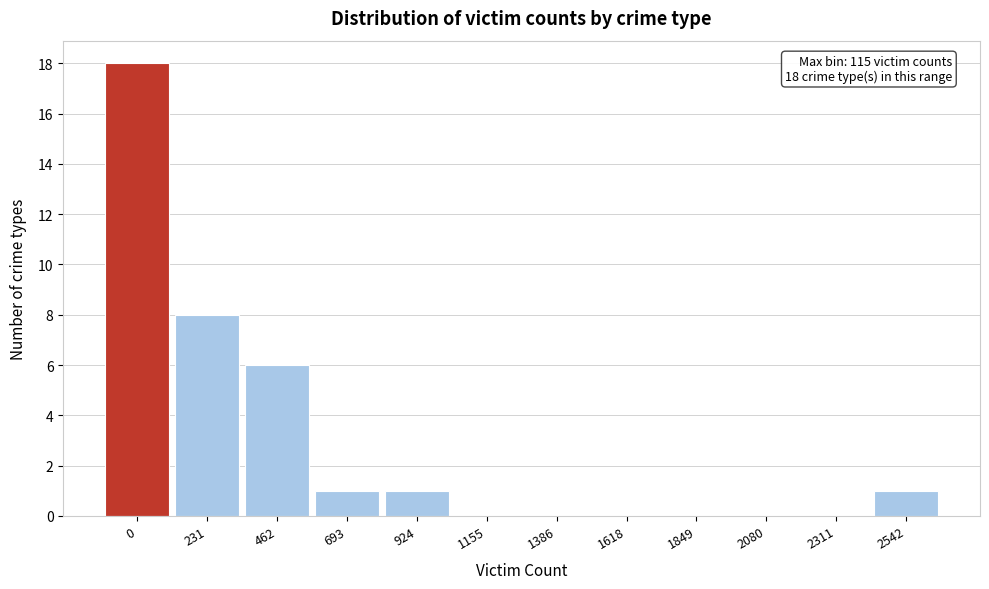

Reading right to left, transcribe all the data shown in this chart.

2542=1	2311=0	2080=0	1849=0	1618=0	1386=0	1155=0	924=1	693=1	462=6	231=8	0=18